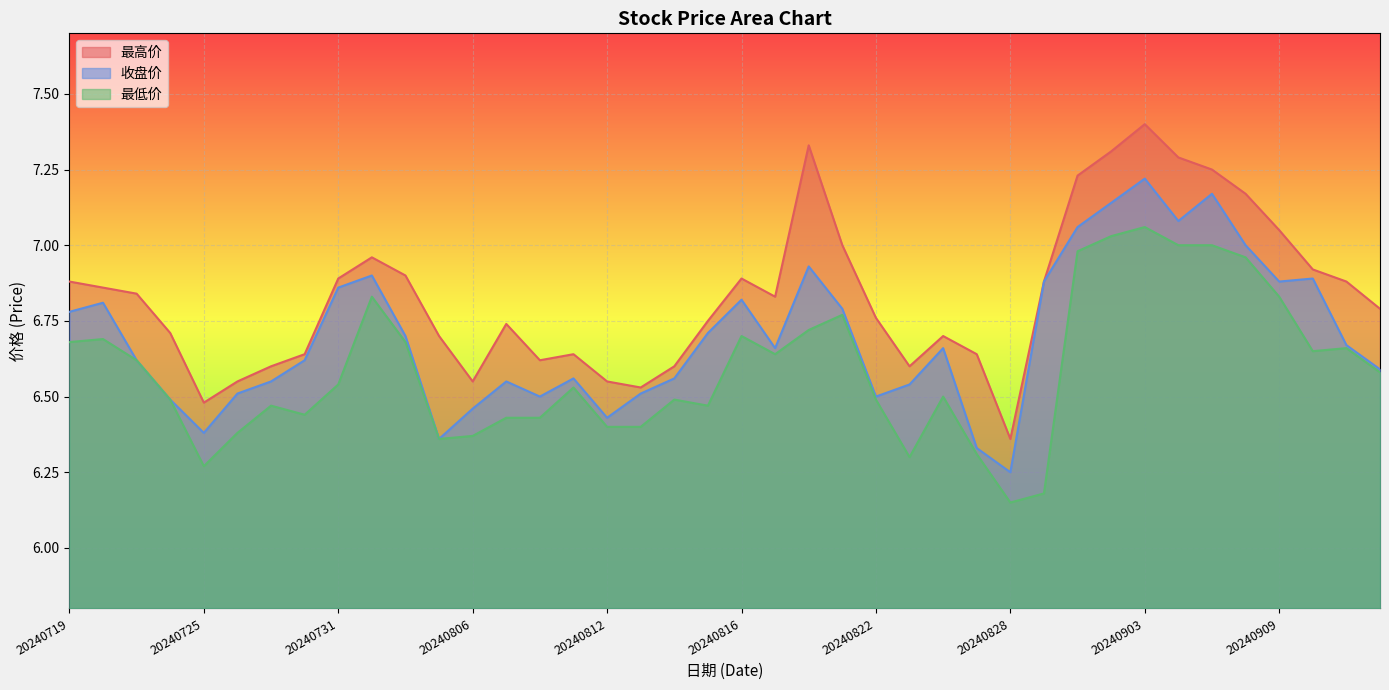

Count the number of data series in this chart.

3